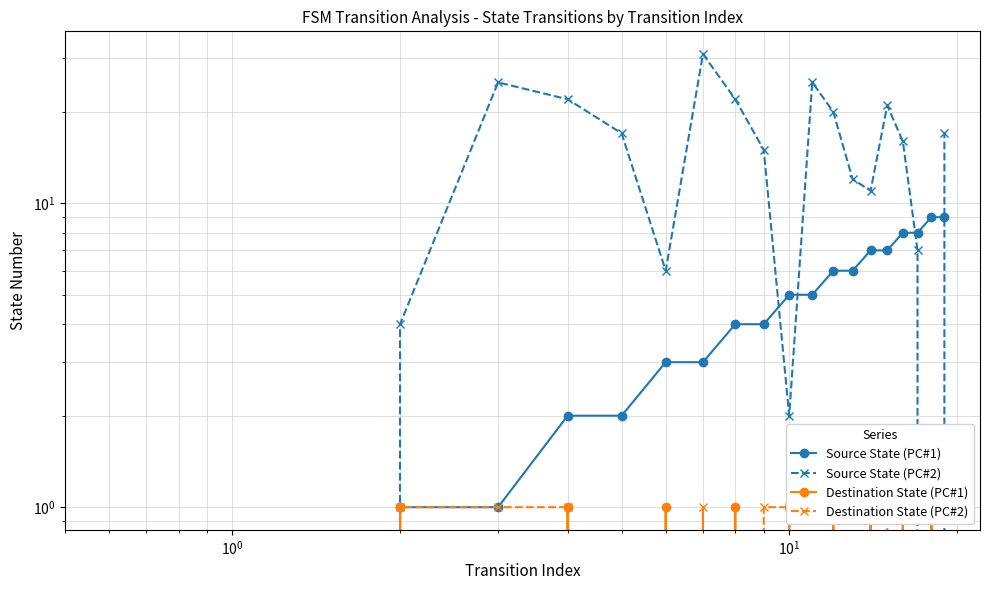

Reading right to left, list all the values displayed in this chart.

Source State (PC#1): 9	9	8	8	7	7	6	6	5	5	4	4	3	3	2	2	1	1	0	0
Source State (PC#2): 17	0	7	16	21	11	12	20	25	2	15	22	31	6	17	22	25	4	0	14
Destination State (PC#1): 0	1	0	1	0	1	0	1	0	1	0	1	0	1	0	1	0	1	0	1
Destination State (PC#2): 0	1	0	1	1	0	0	0	0	1	1	0	1	0	0	1	1	1	0	1